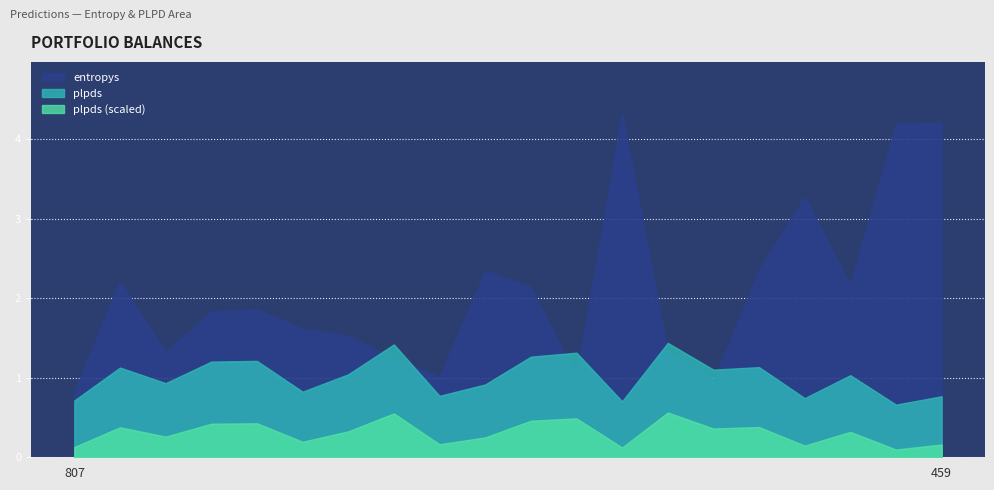

Rank the series by their average value, from lowest to highest.

plpds (scaled), plpds, entropys